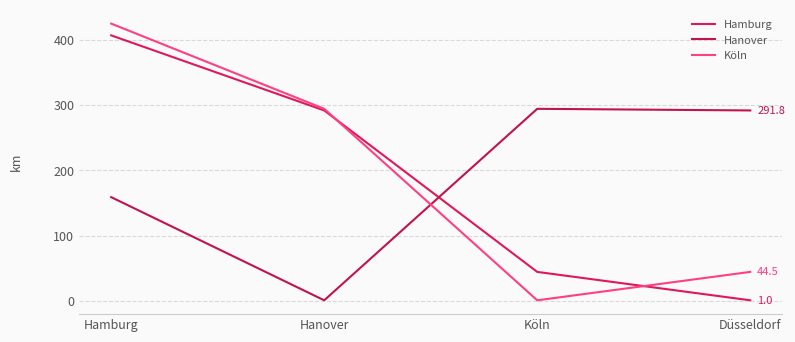

At which category does Hanover reach its first local valley?

Hanover